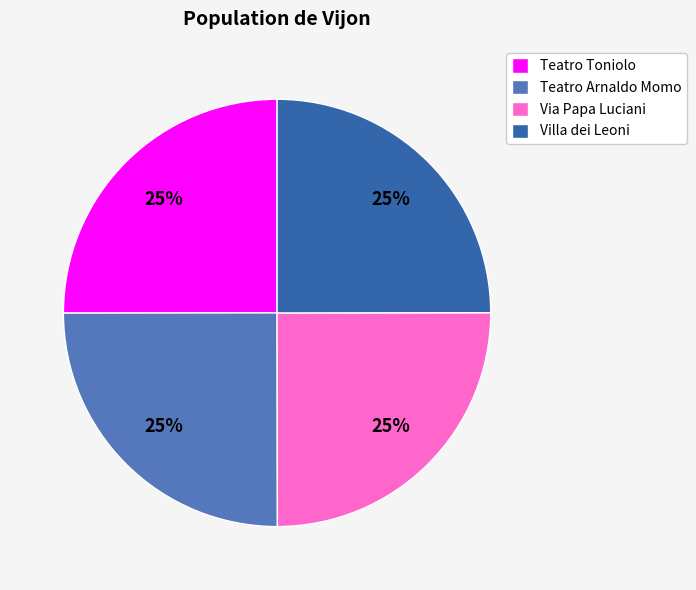

To the nearest percent, what is the average slice percentage?

25%